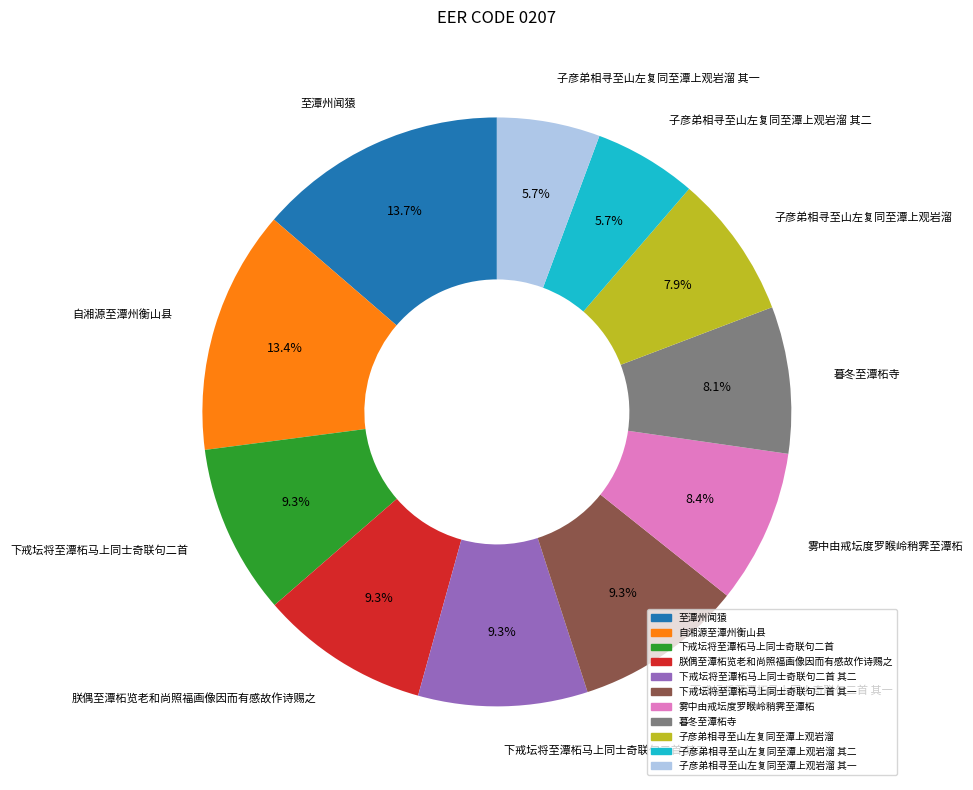

Does any single category account for the majority?

No